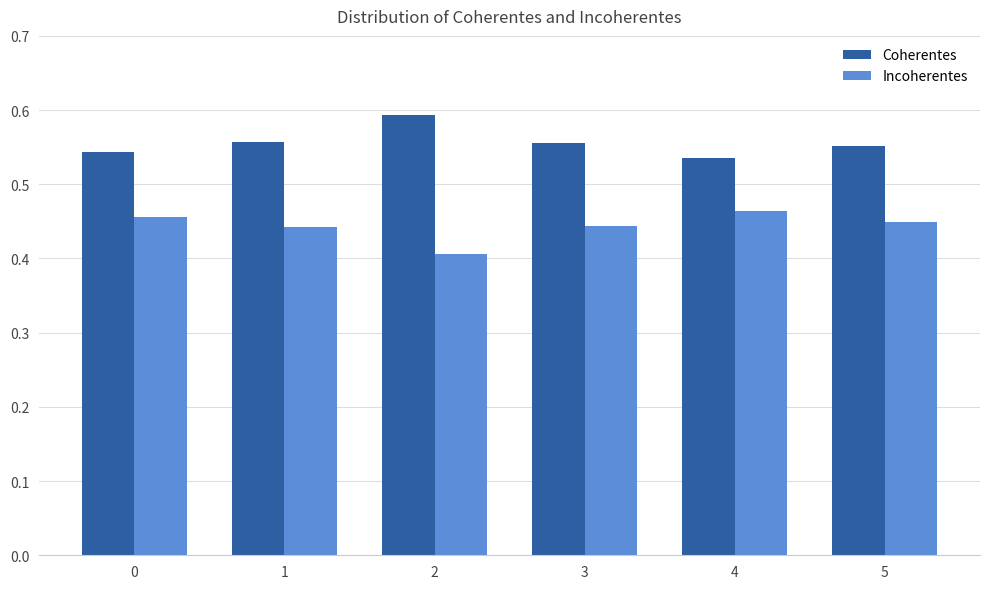

At how many categories does at least one series exceed 0?

6